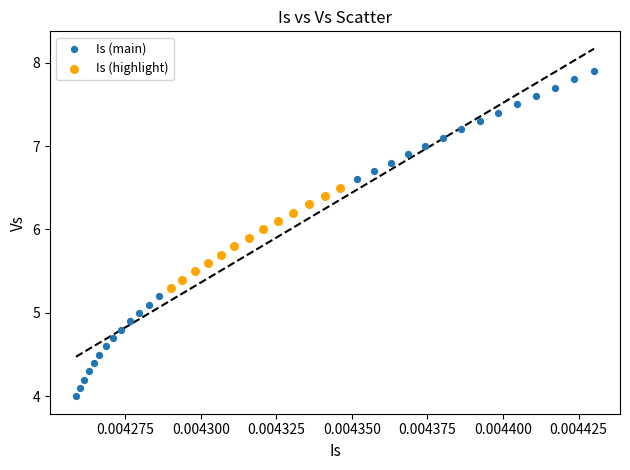

Which series contains the highest Y value?

Is (main)